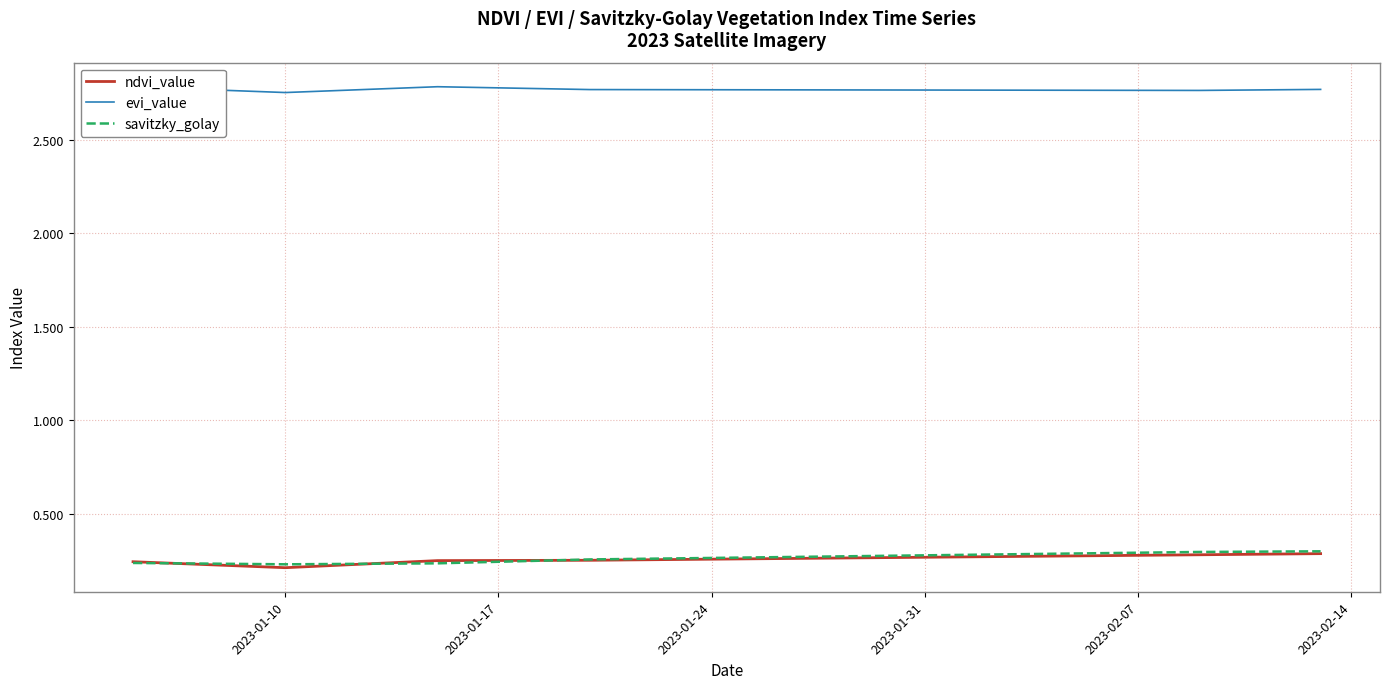

Which series has the largest total across all categories?

evi_value